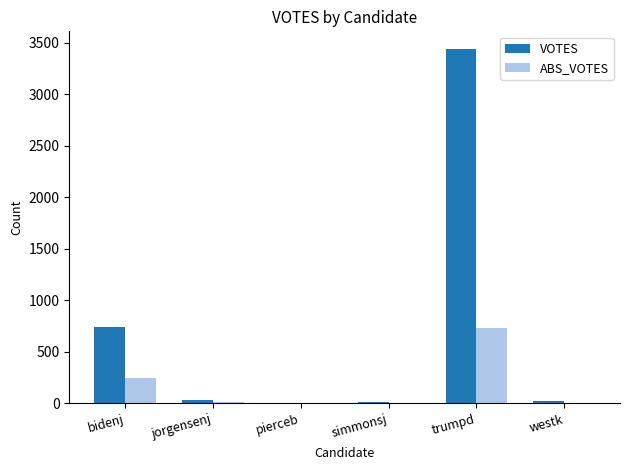

The value of VOTES at trumpd is 3441. True or false?

True